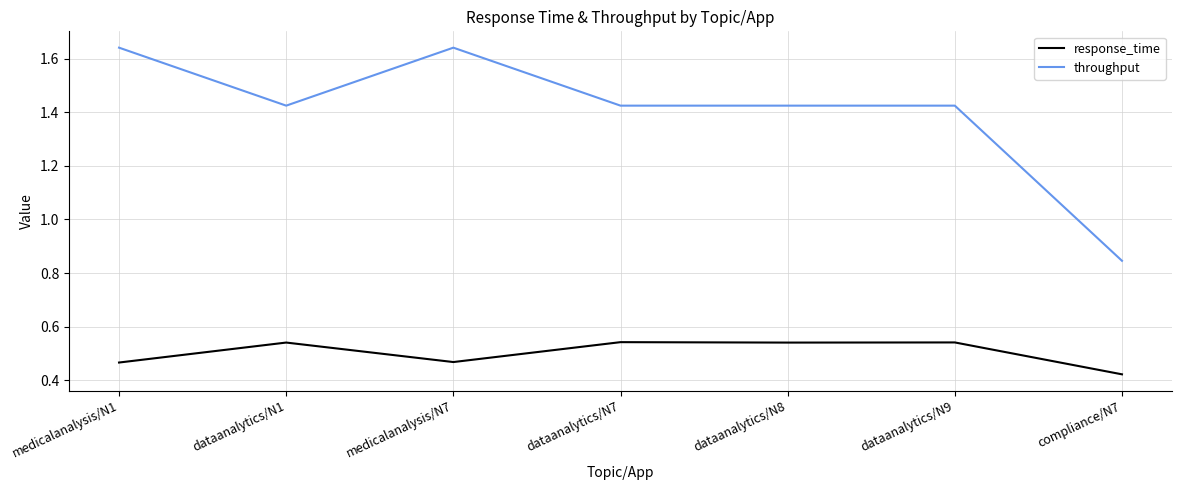

What are all the series names shown in the legend?

response_time, throughput